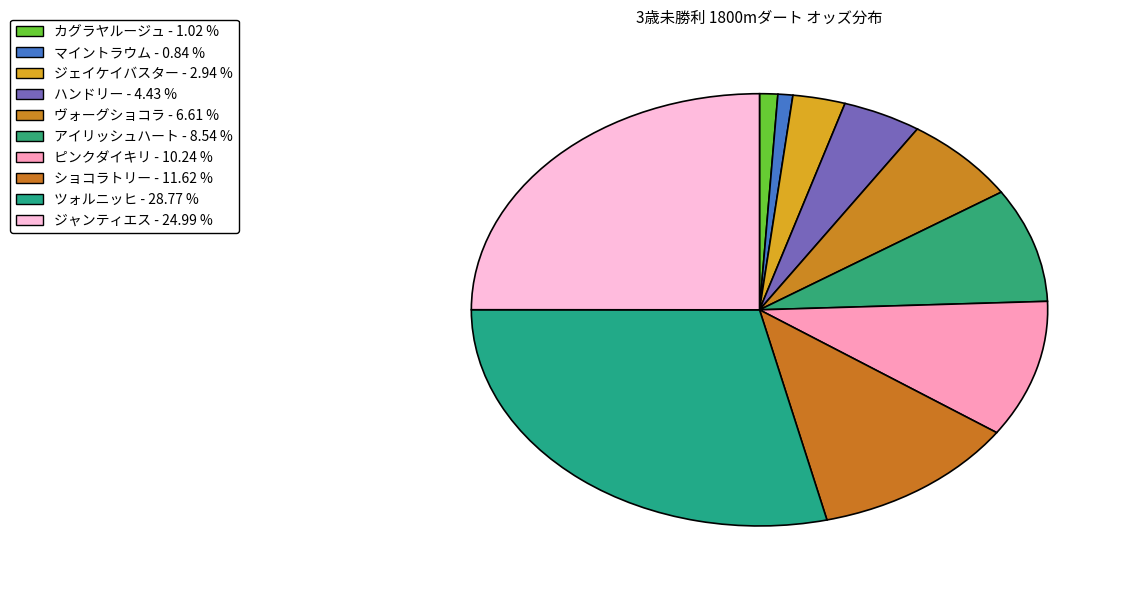

True or false: アイリッシュハート accounts for 9% of the total.

True